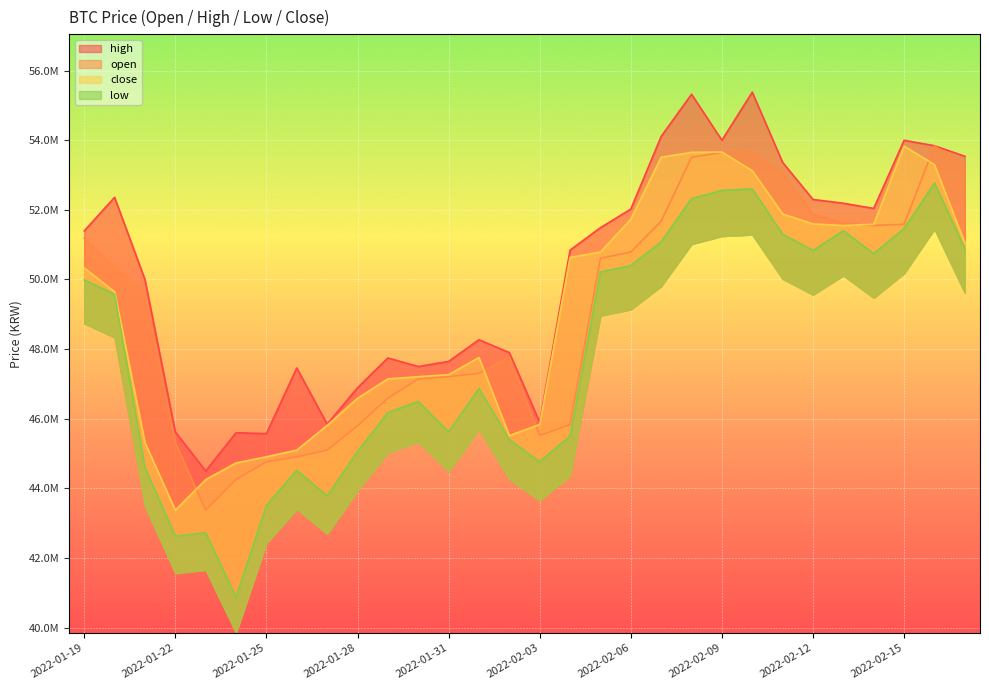

How many data points in high are less than 51395000?

15